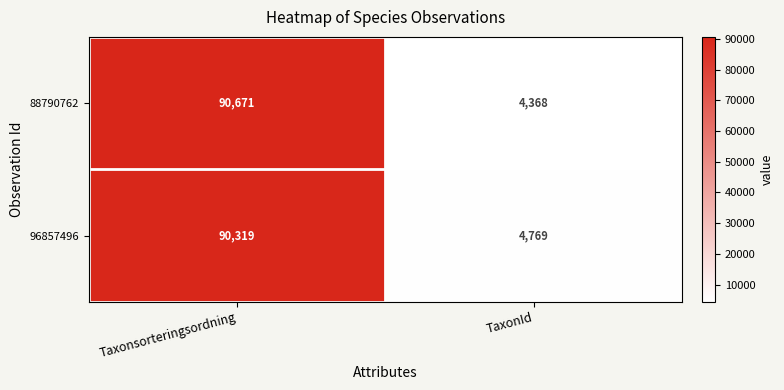

What is the approximate value of 88790762 at Taxonsorteringsordning, to the nearest 10?

90670